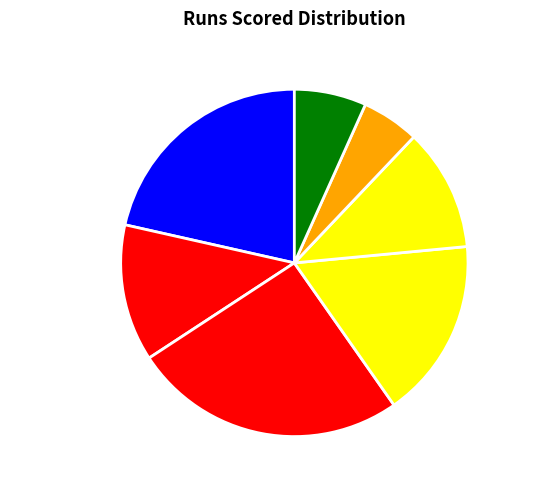

True or false: KA Pollard accounts for 19% of the total.

False